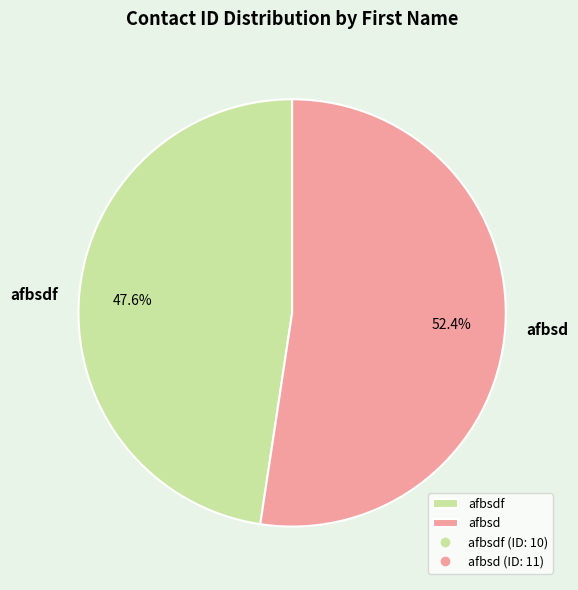

Combined, what portion of the pie is afbsd and afbsdf?

100.0%